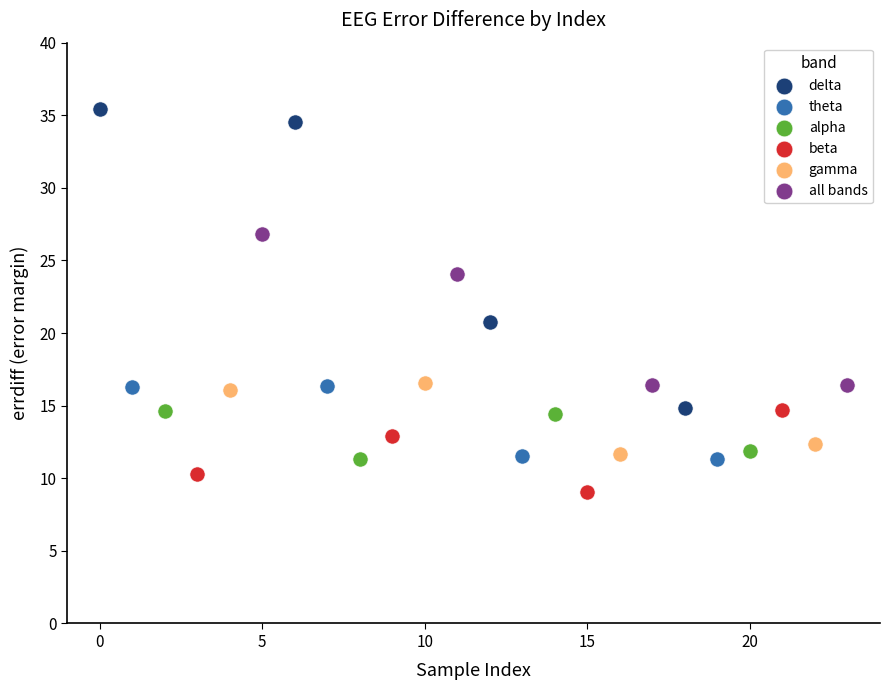

Which series contains the lowest Y value?

beta